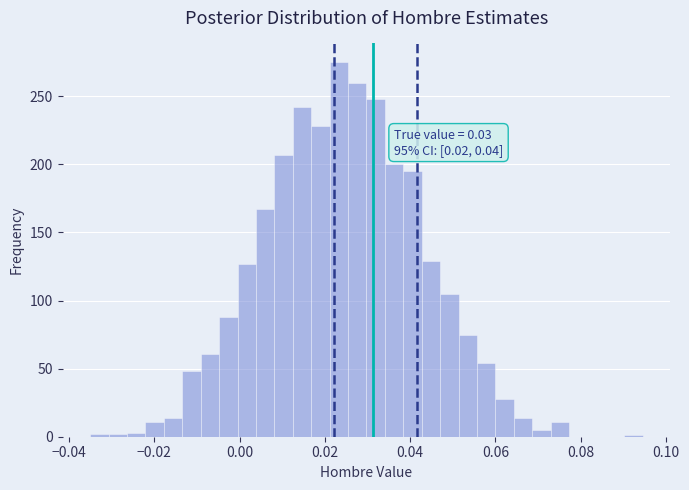

Read against the x-axis, roughly where is the centre of the tallest bar?

0.024